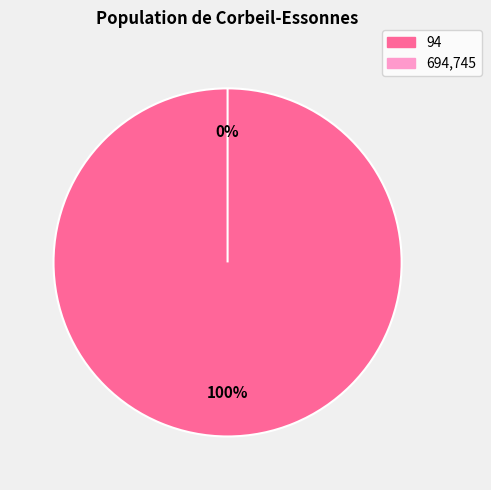

What is the largest slice in the pie chart?

94